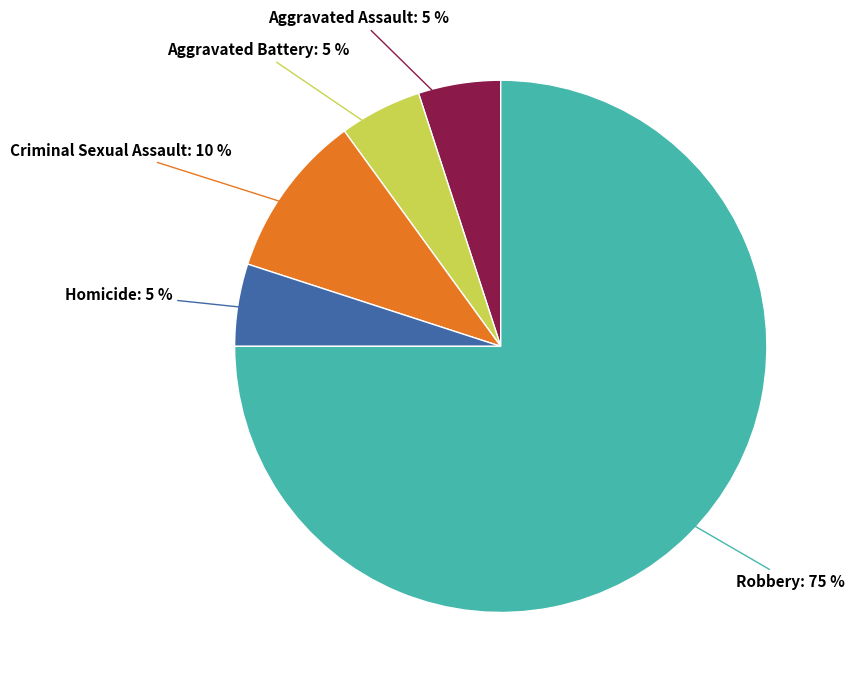

Is the sum of Homicide and Robbery greater than half?

Yes